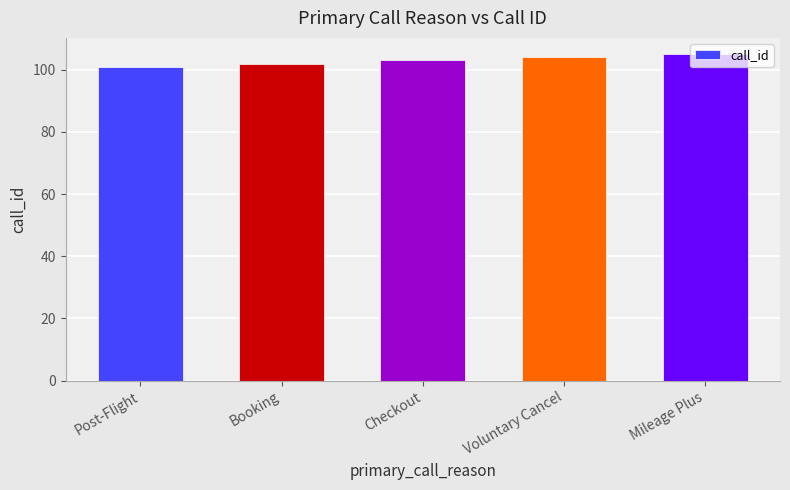

Which category has the lowest value across all series?

Post-Flight